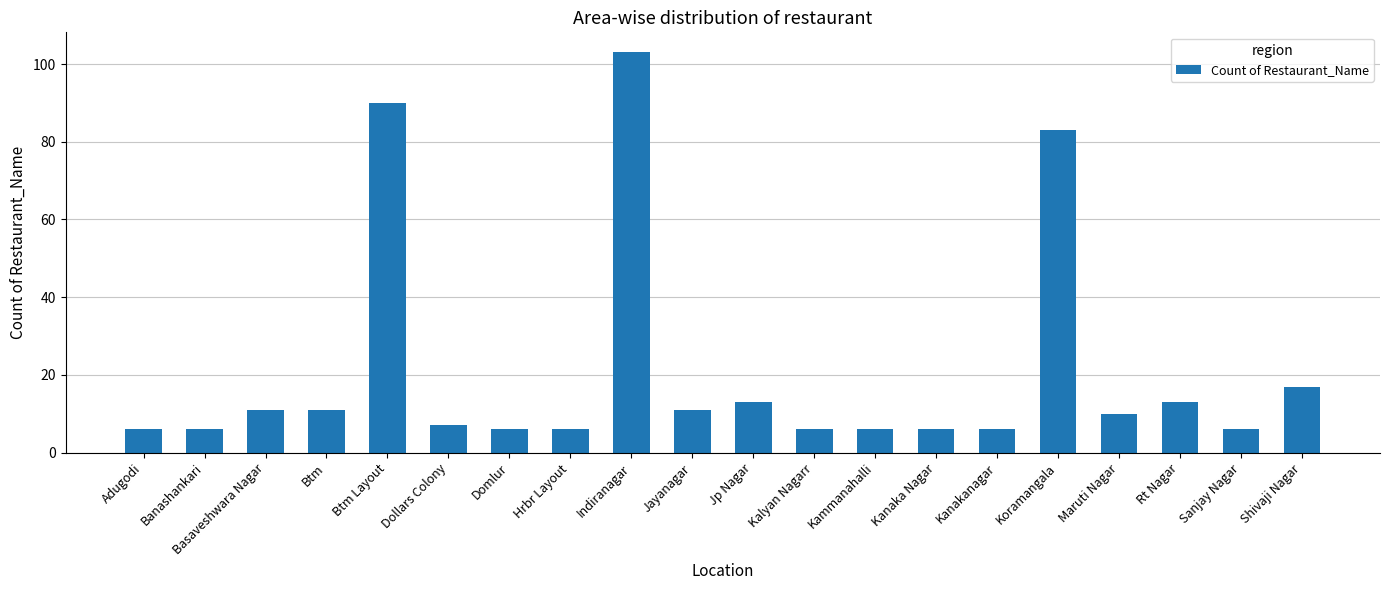

What is the maximum value shown in the chart?

103